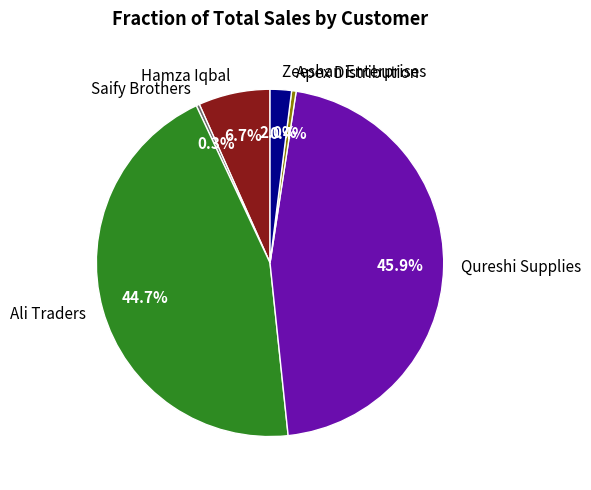

Combined, what portion of the pie is Saify Brothers and Hamza Iqbal?

7.0%